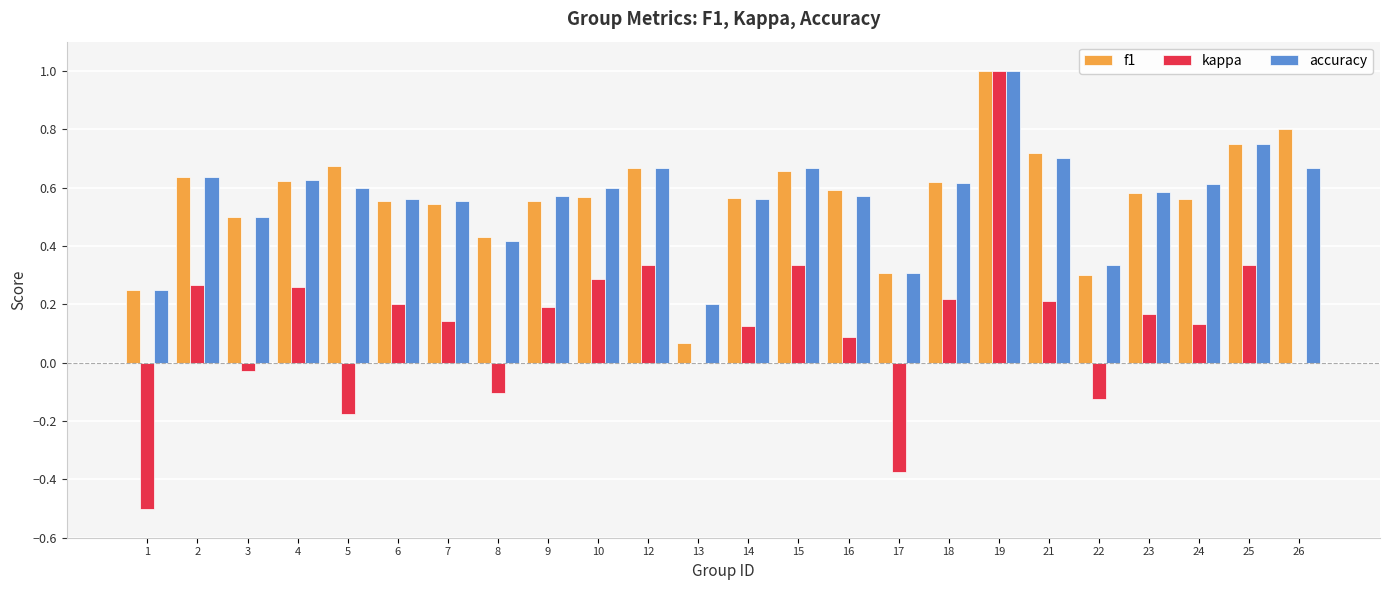

What is the total value across all series at 14?

1.3